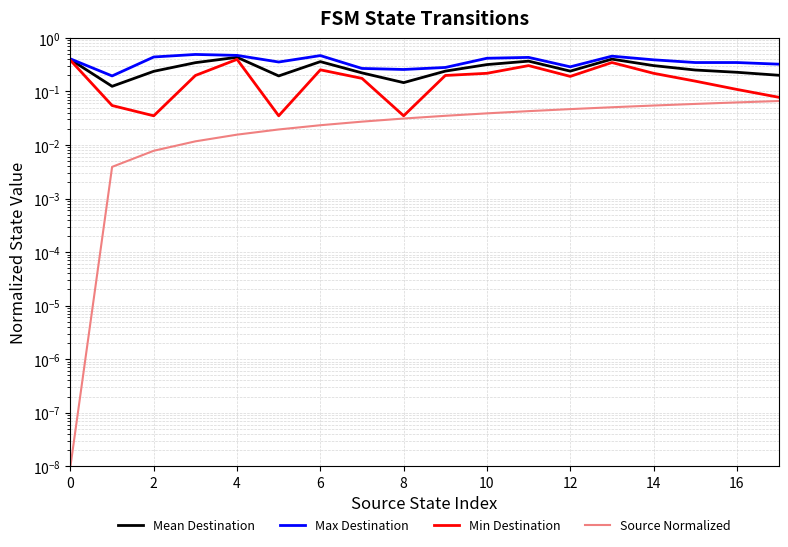

What is the spread (max minus min) of values at 12?

0.4